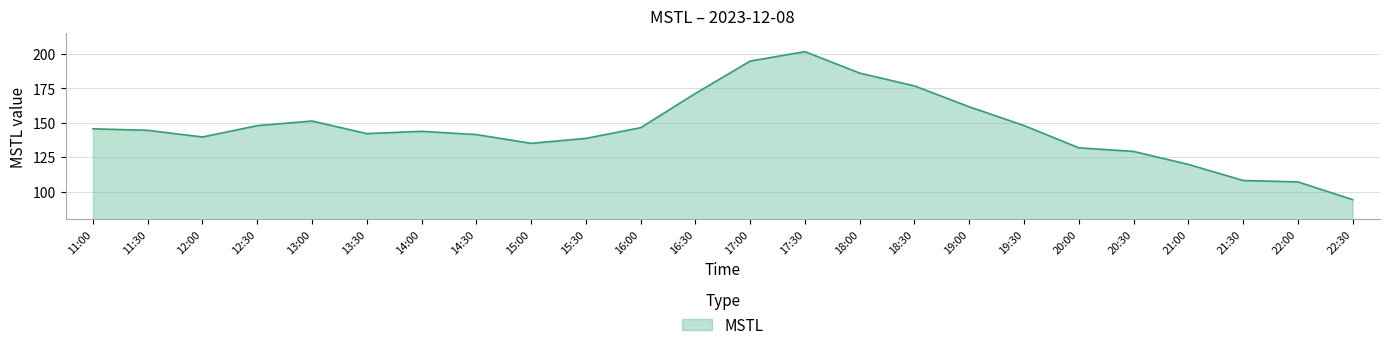

Is it true that the value at 22:30 is 94.1?

True